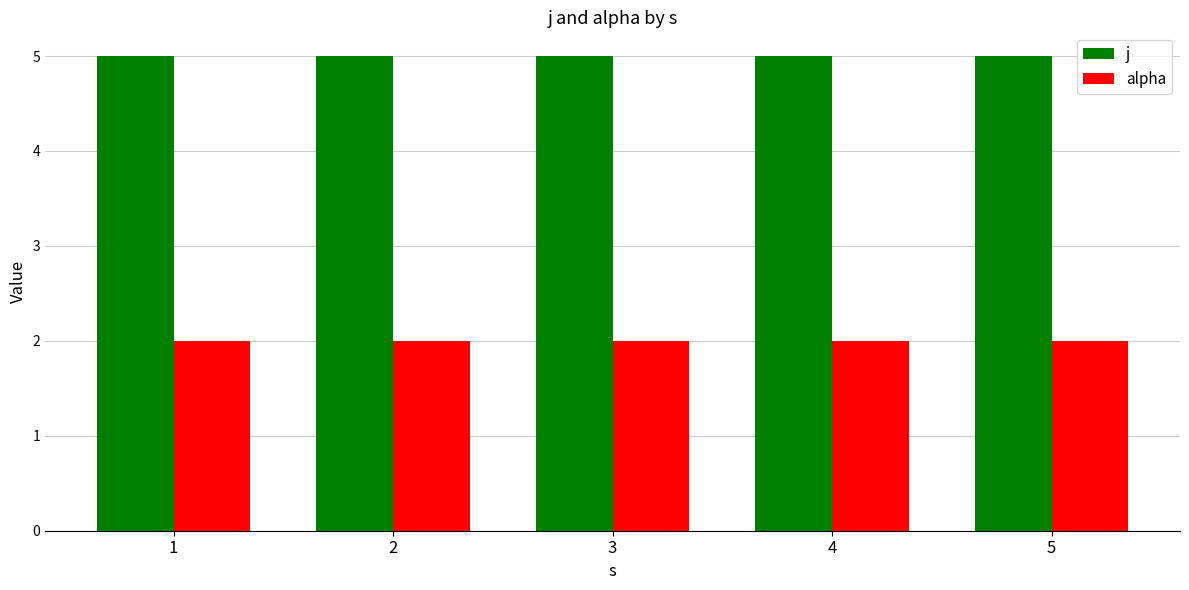

Reading left to right, list all the values displayed in this chart.

j: 1=5	2=5	3=5	4=5	5=5
alpha: 1=2	2=2	3=2	4=2	5=2